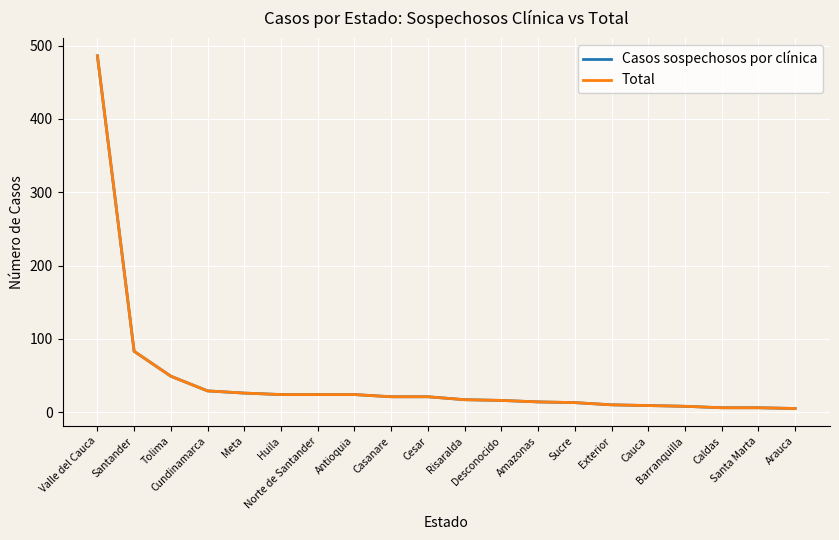

Which category has the highest value across all series?

Valle del Cauca